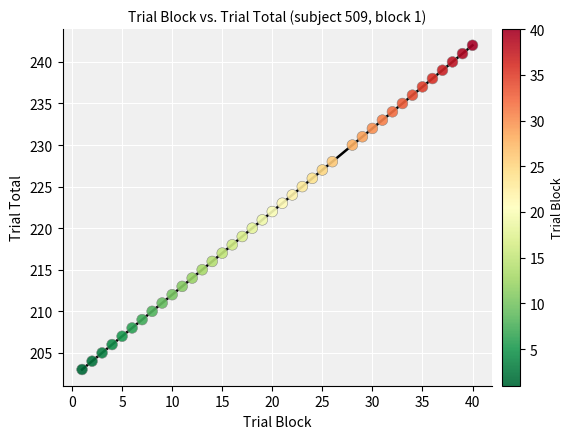

What is the range of Y values (max minus min)?

39